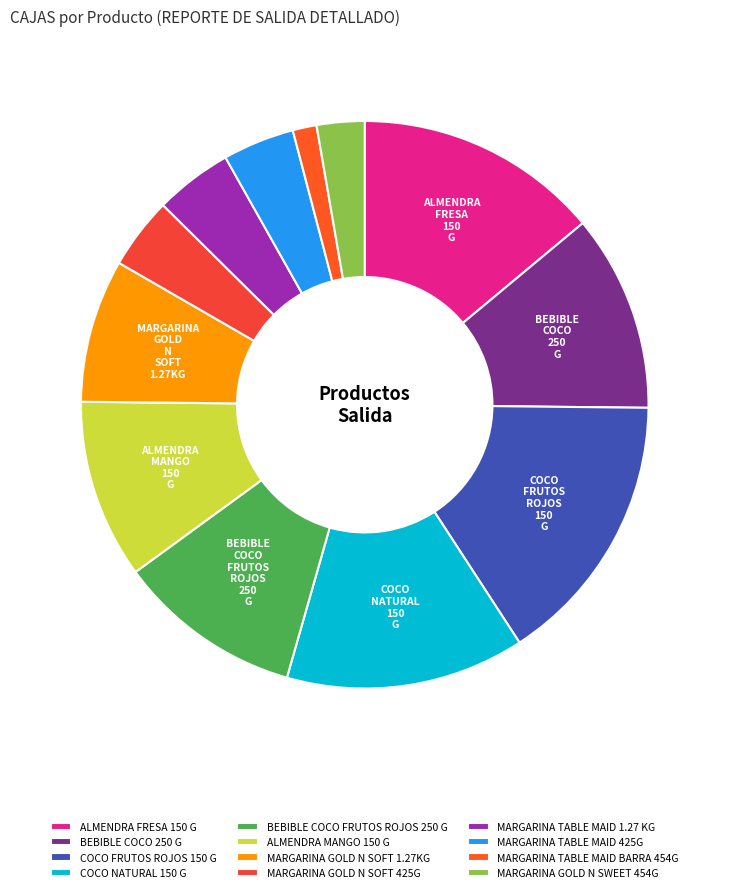

How many slices are in this pie chart?

12